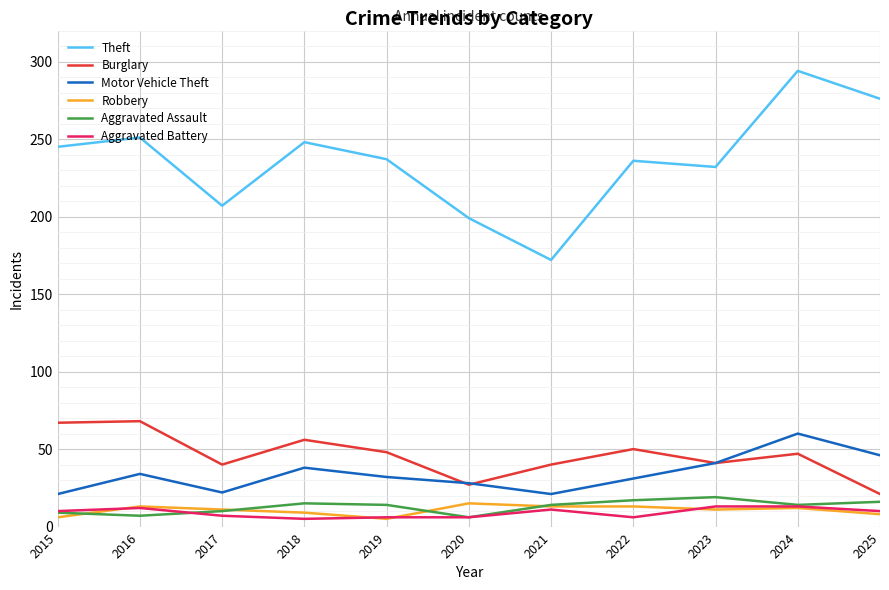

True or false: Burglary has more than 2 interior local peaks.

True